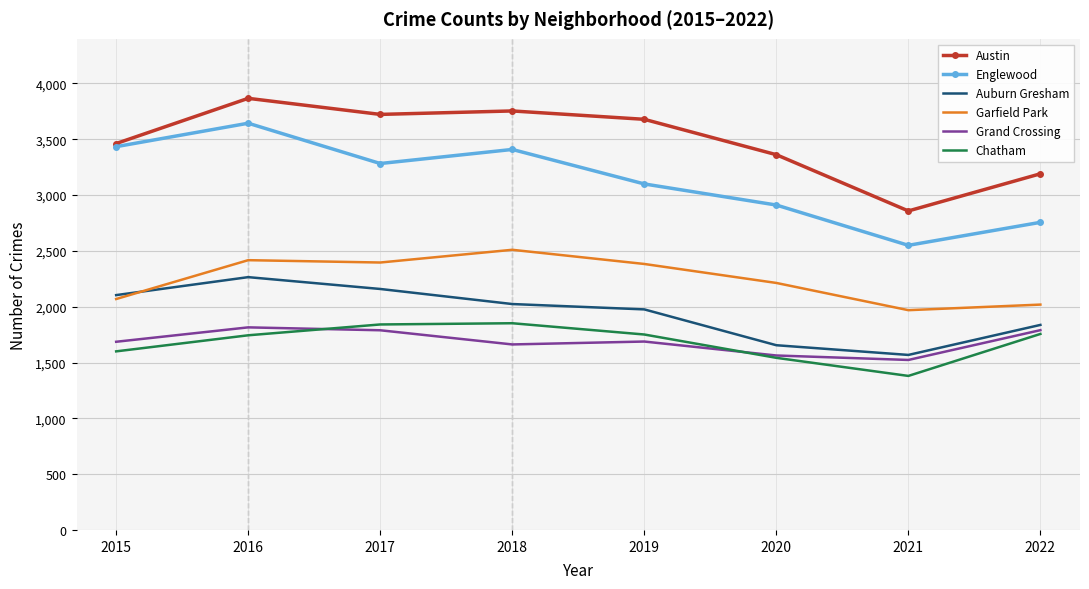

The Auburn Gresham series shows 859 at 2015. True or false?

False